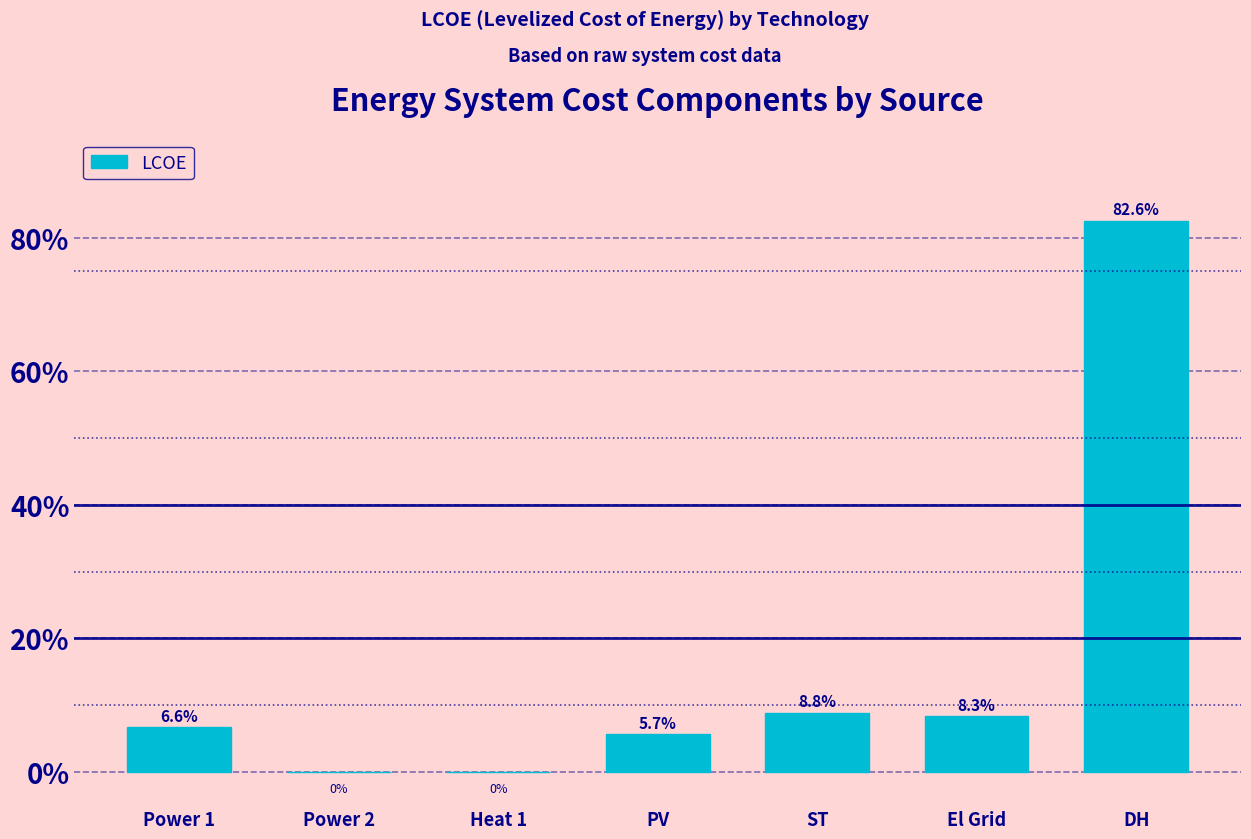

What is the sum of all values?

1.1